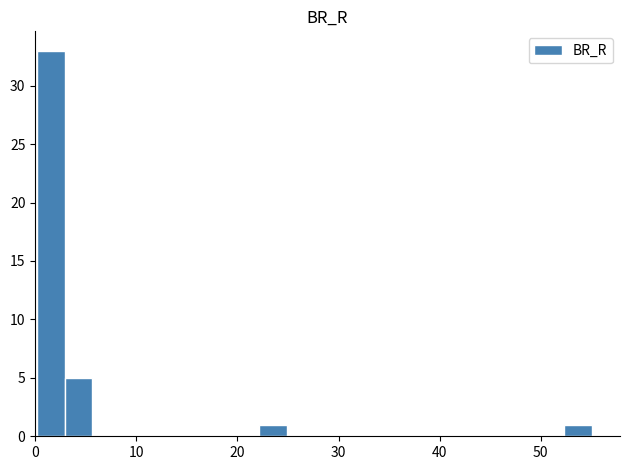

Around what value on the x-axis is the tallest bar? Give the approximate position of its centre, as read against the axis.

2